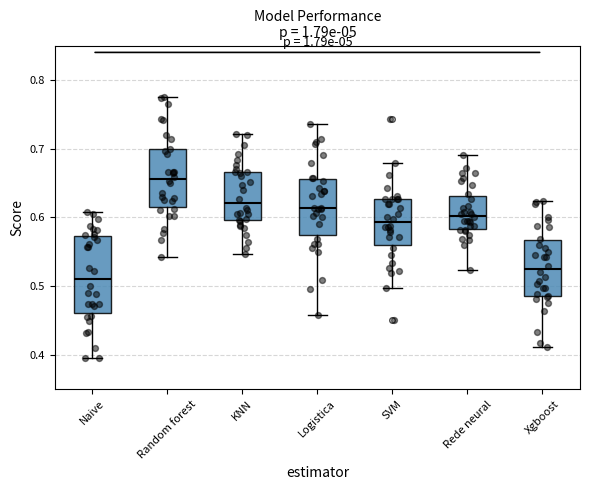

Where does the median line of the box for Xgboost sit on the y-axis? The values are not printed on the chart, so give them approximately, as read against the axis.

0.52